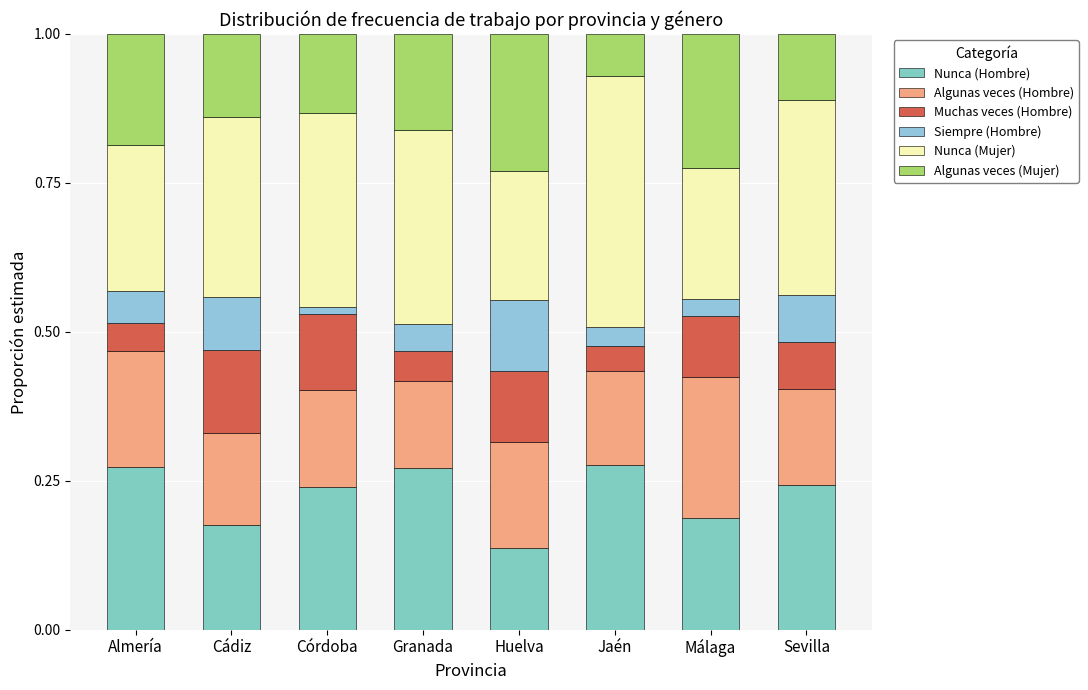

What are all the series names shown in the legend?

Nunca (Hombre), Algunas veces (Hombre), Muchas veces (Hombre), Siempre (Hombre), Nunca (Mujer), Algunas veces (Mujer)